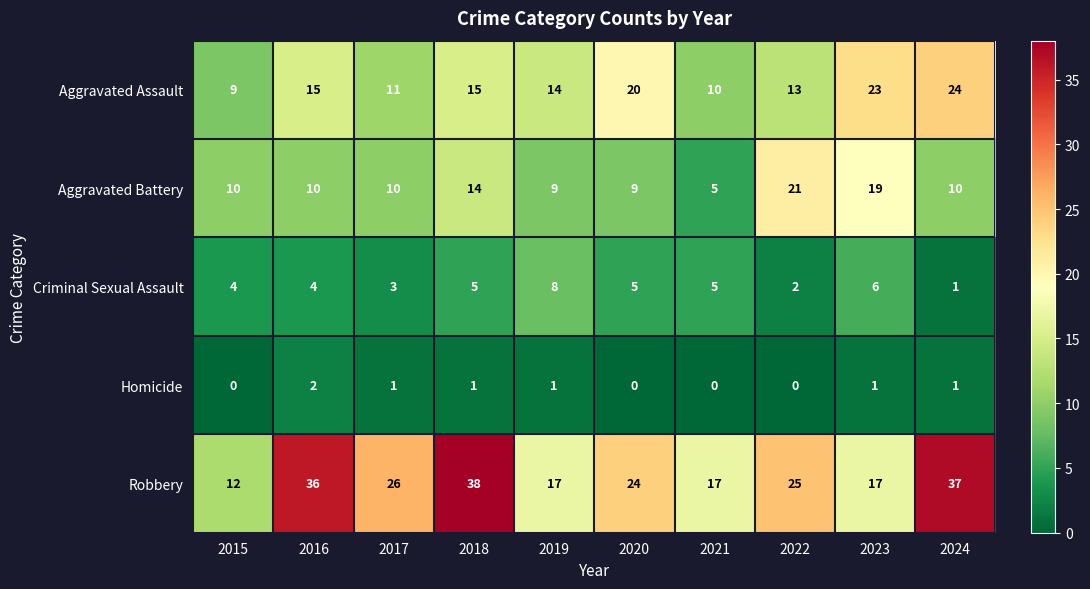

What is the total value across all series at 2017?

51